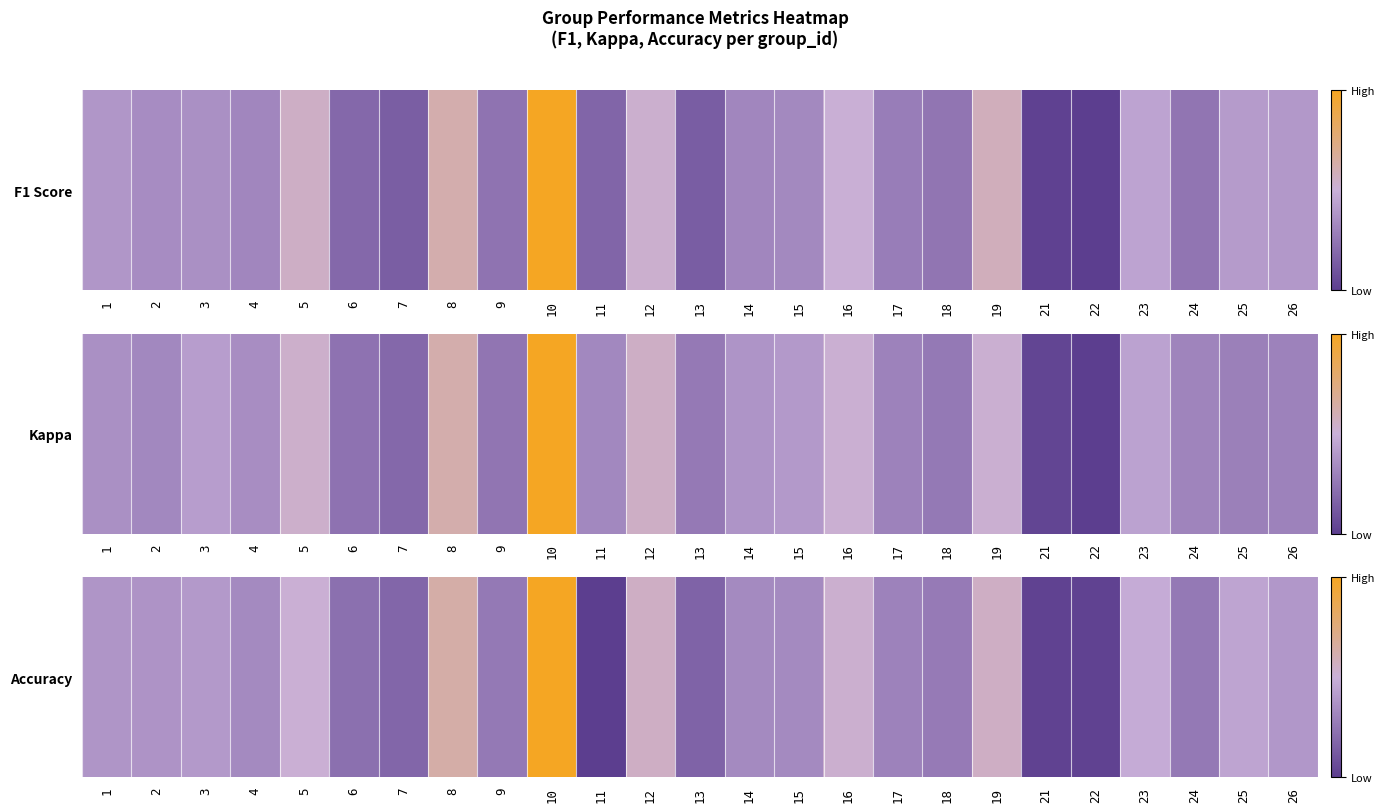

How many values are between 0 and 1?

25